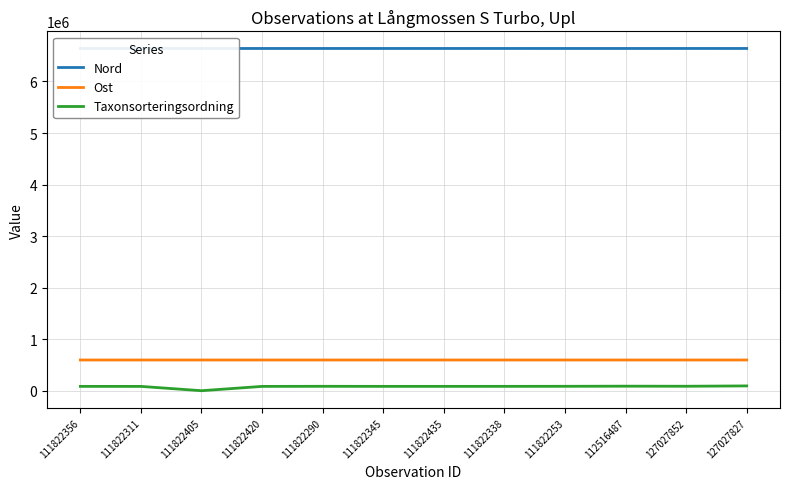

Where is Ost nearest to the value 600996?

111822356